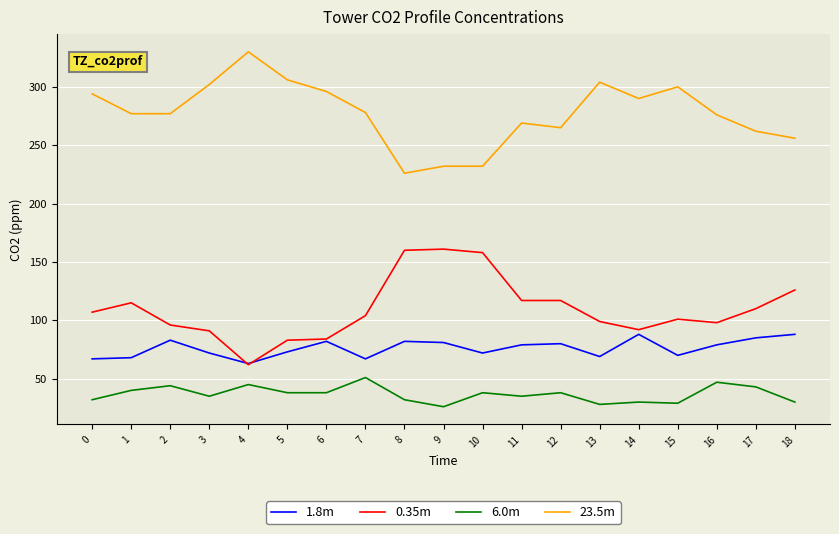

What is the average value of the 1.8m series?

76